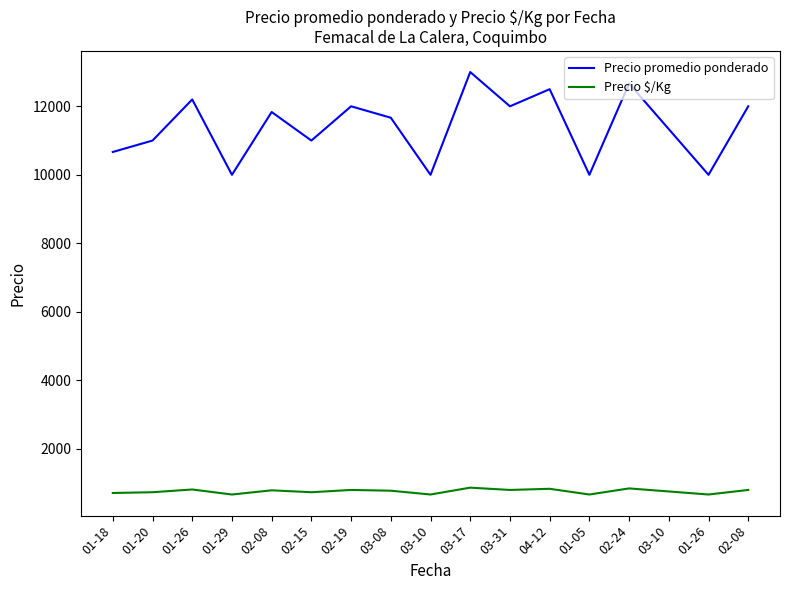

Reading left to right, transcribe all the data shown in this chart.

Precio promedio ponderado: 01-18=10666.7	01-20=11000.0	01-26=12200.0	01-29=10000.0	02-08=11833.3	02-15=11000.0	02-19=12000.0	03-08=11666.7	03-10=10000.0	03-17=13000.0	03-31=12000.0	04-12=12500.0	01-05=10000.0	02-24=12666.7	03-10=11333.3	01-26=10000.0	02-08=12000.0
Precio $/Kg: 01-18=711.3	01-20=733.5	01-26=813.4	01-29=666.7	02-08=789.0	02-15=733.5	02-19=800.0	03-08=778.0	03-10=667.0	03-17=867.0	03-31=800.0	04-12=833.5	01-05=667.0	02-24=844.7	03-10=755.7	01-26=667.0	02-08=800.0